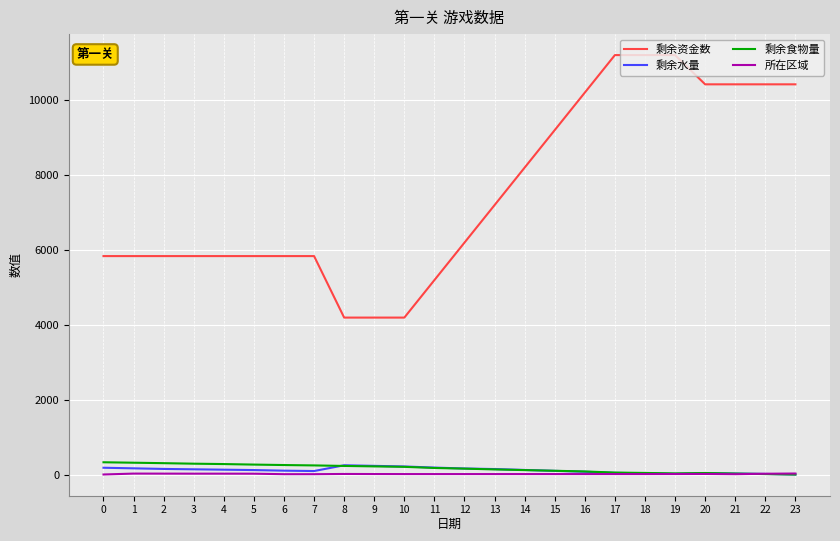

What is the maximum value for 剩余食物量?

327